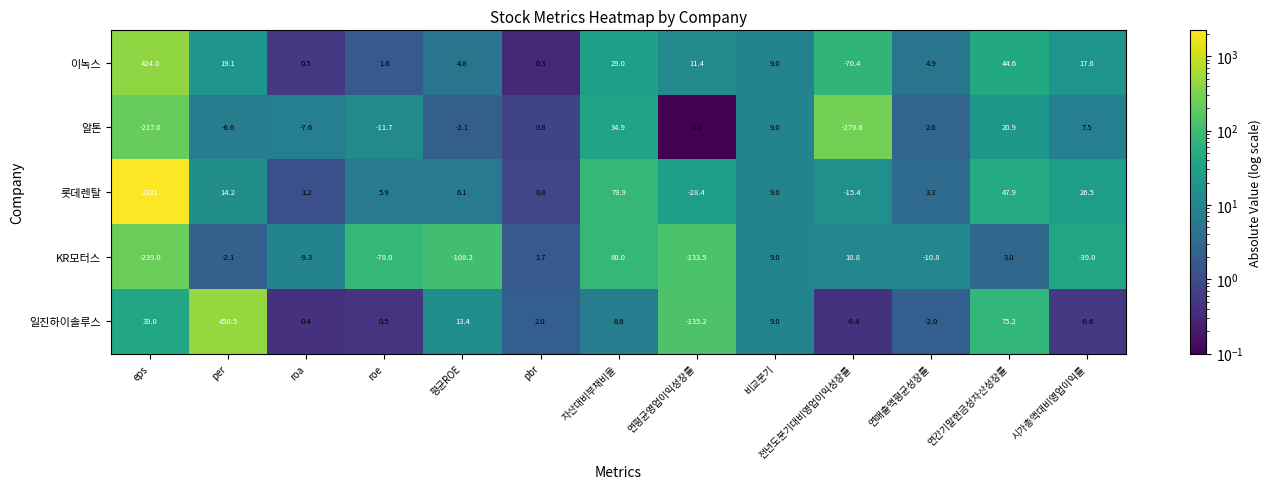

What is the average value of the 롯데렌탈 series?

183.2